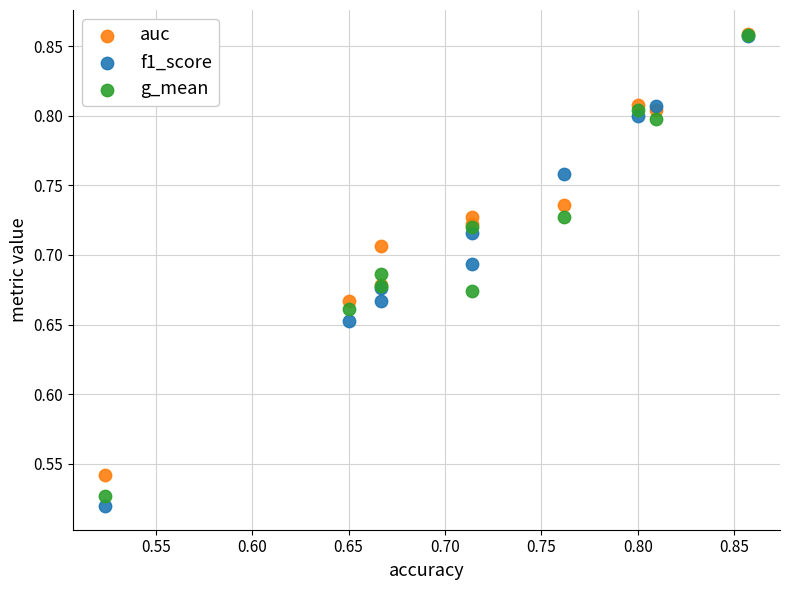

What are all the series names shown in the legend?

auc, f1_score, g_mean